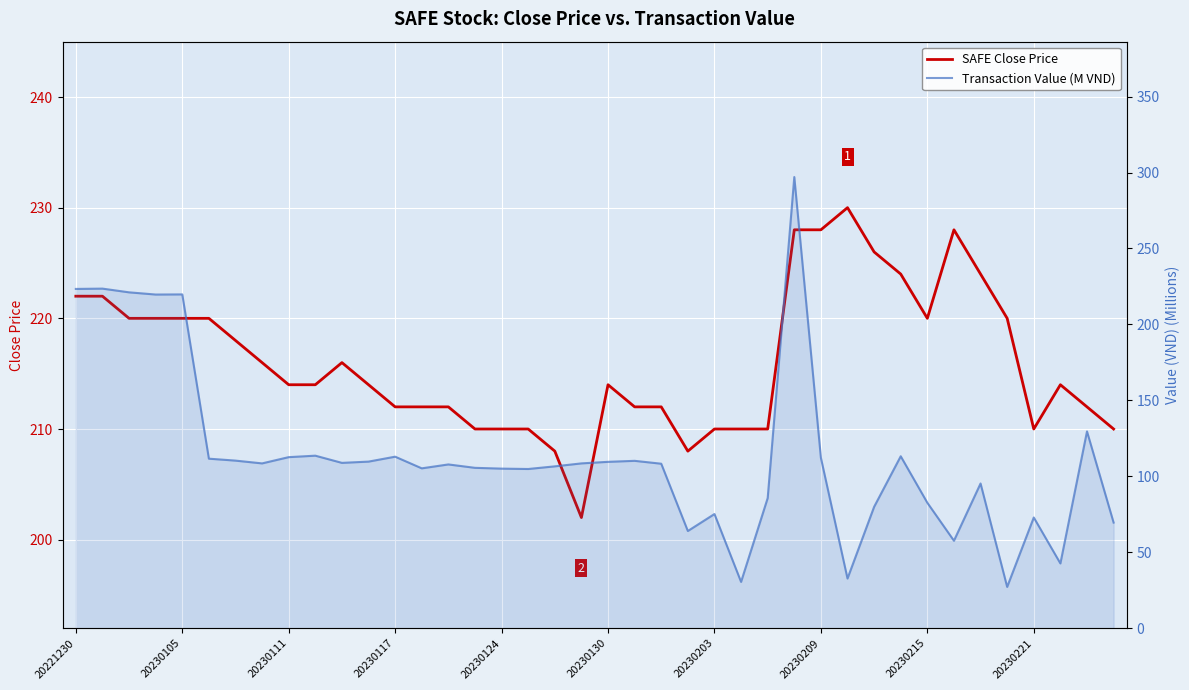

What are all the series names shown in the legend?

SAFE Close Price, Transaction Value (M VND)